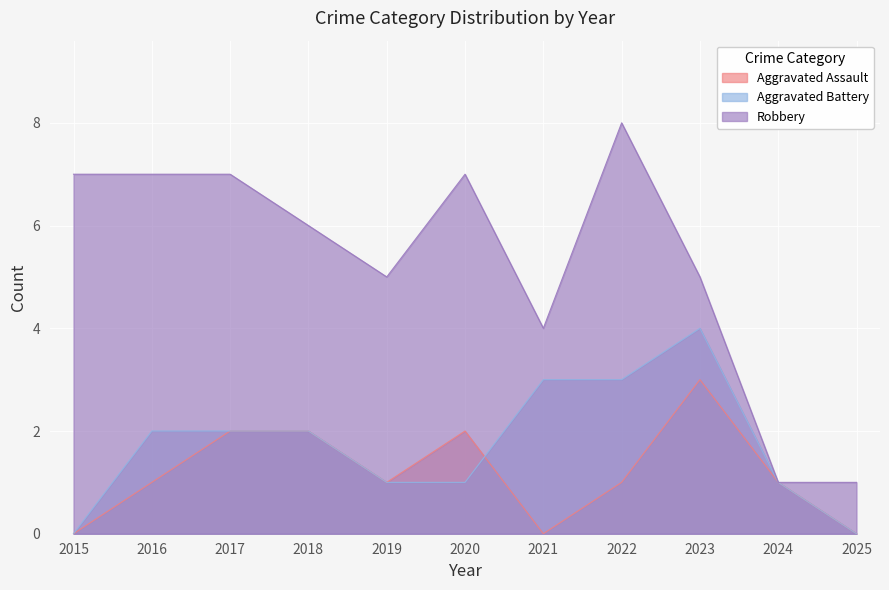

What is the sum of the Robbery values at 2025 and 2021?

5